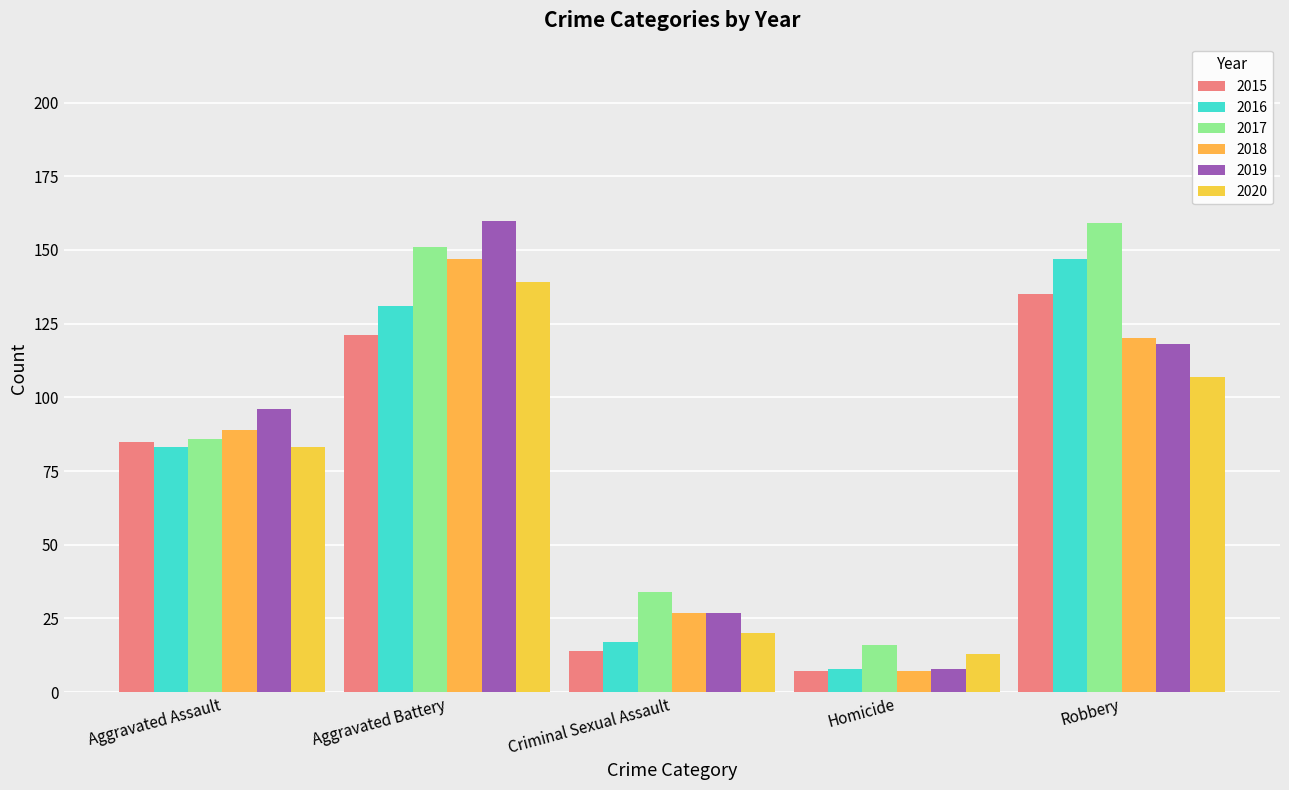

How many categories are shown in the chart?

5